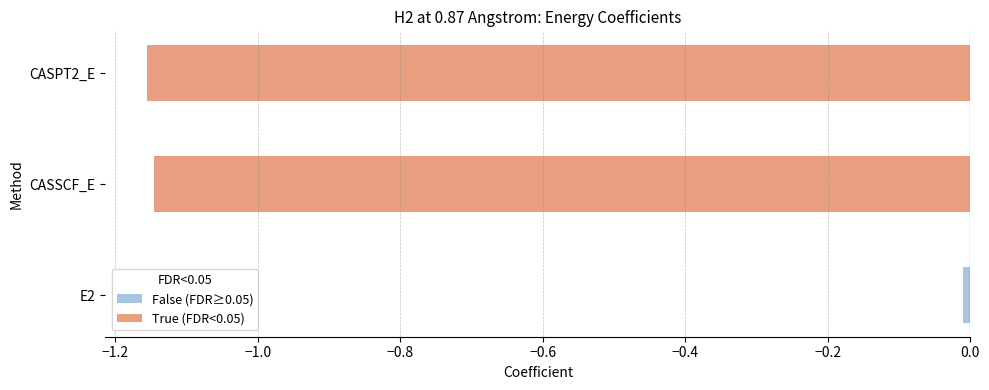

The value at CASSCF_E is -0.2. True or false?

False